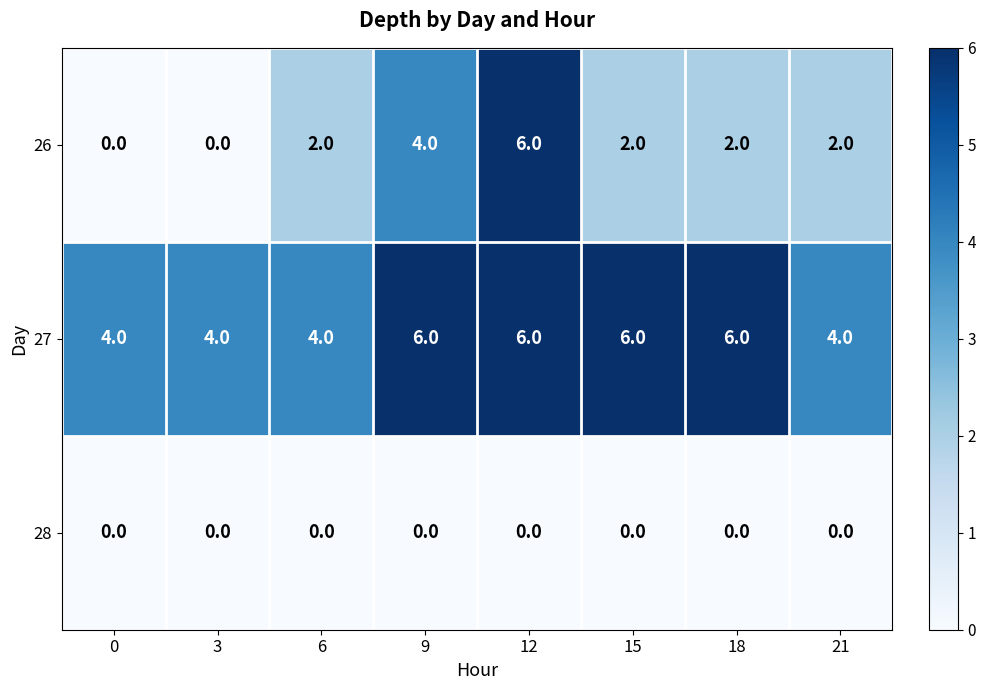

What is the average value of the 27 series?

5